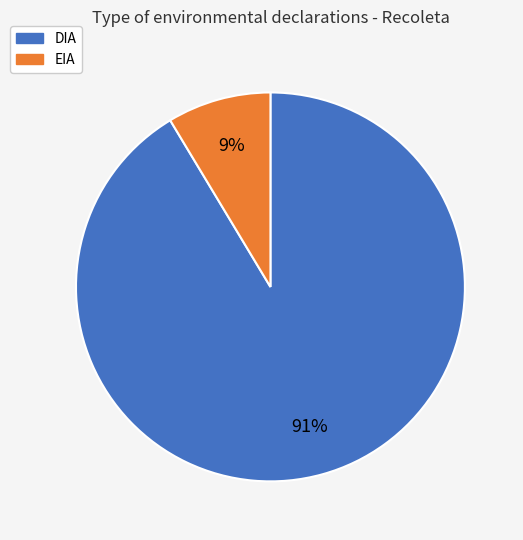

What is the majority slice?

DIA